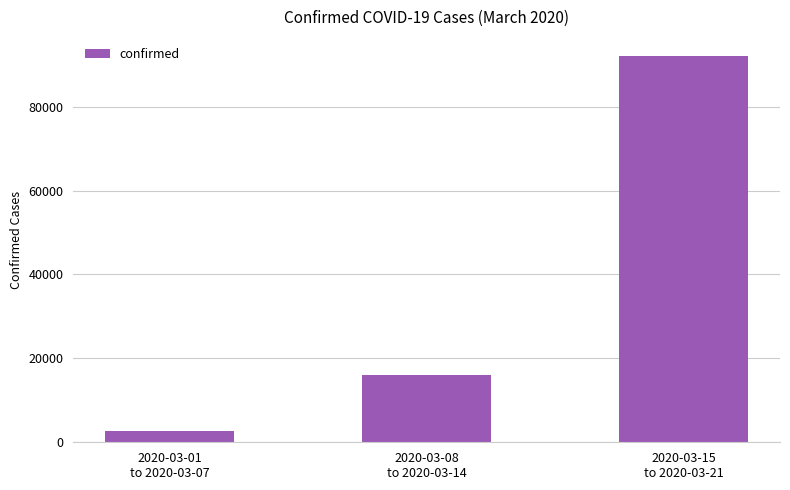

Rank the categories by value from highest to lowest.

2020-03-15
to 2020-03-21, 2020-03-08
to 2020-03-14, 2020-03-01
to 2020-03-07